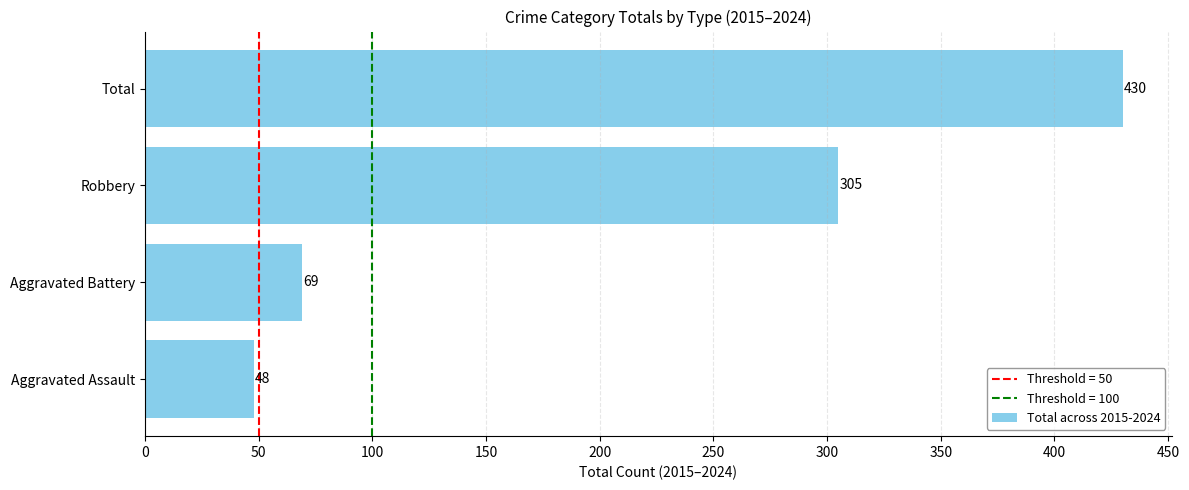

What is the difference between the maximum and second lowest values?

361